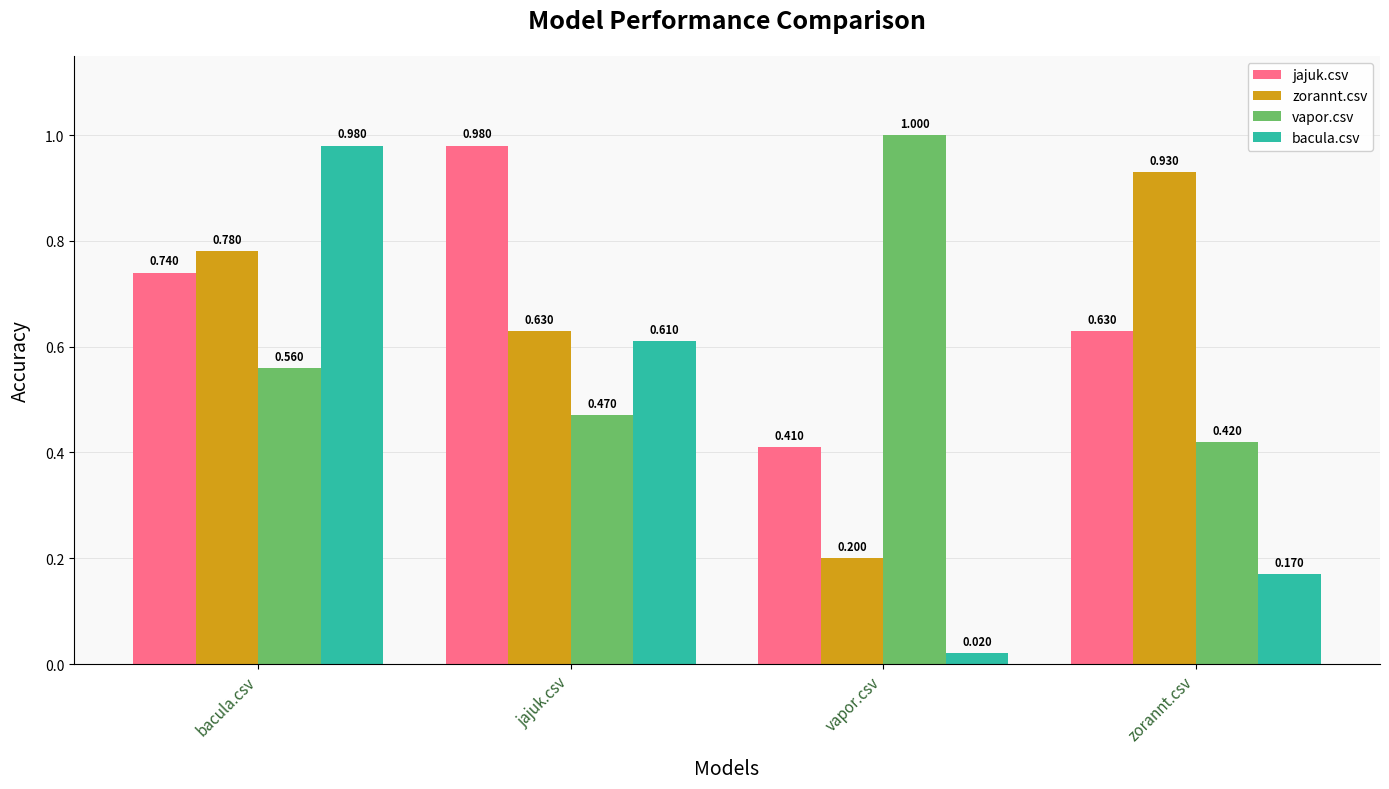

At which label is jajuk.csv closest to 0?

vapor.csv